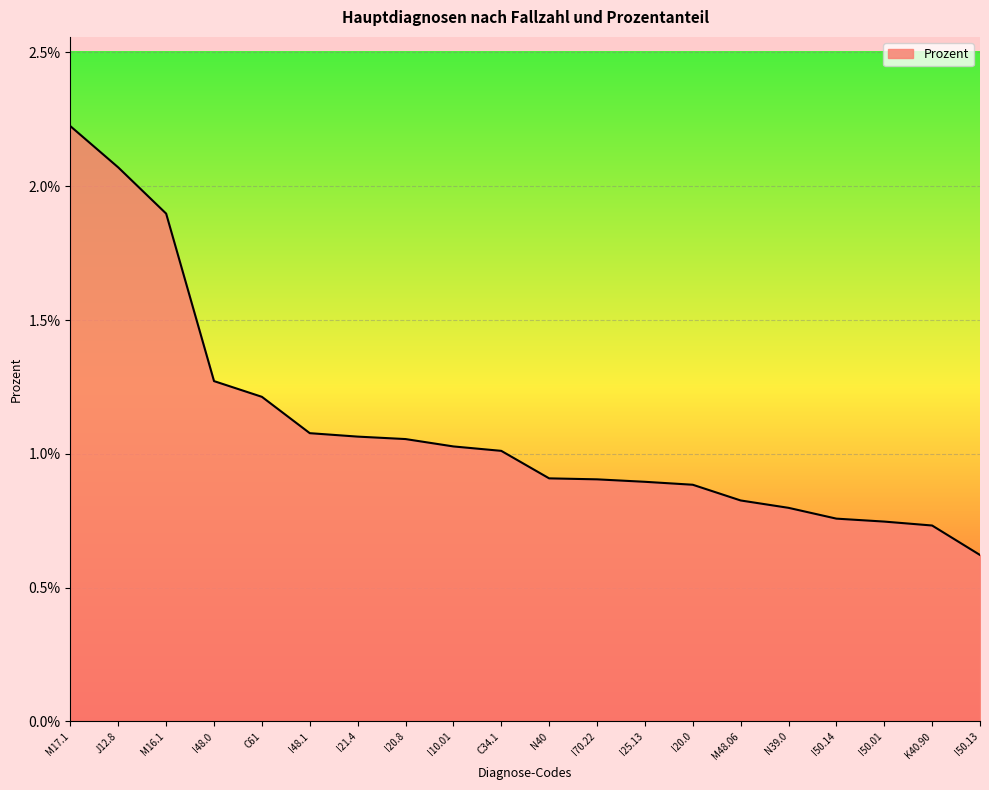

Is this an area chart (filled region under the line)?

Yes